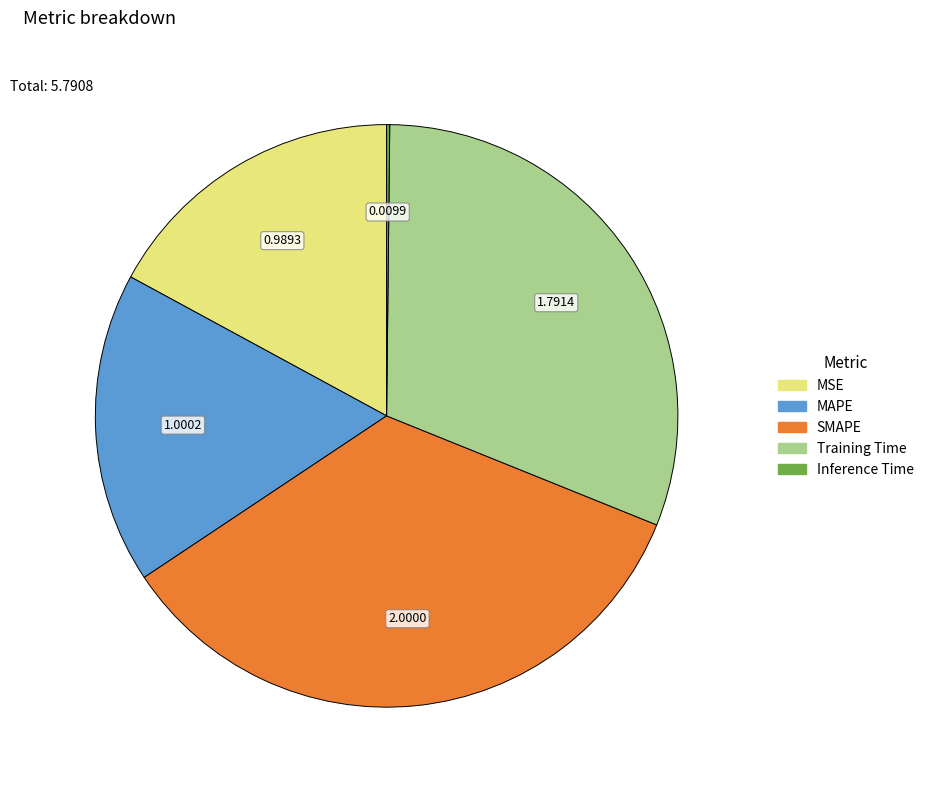

True or false: MAPE accounts for 17% of the total.

True